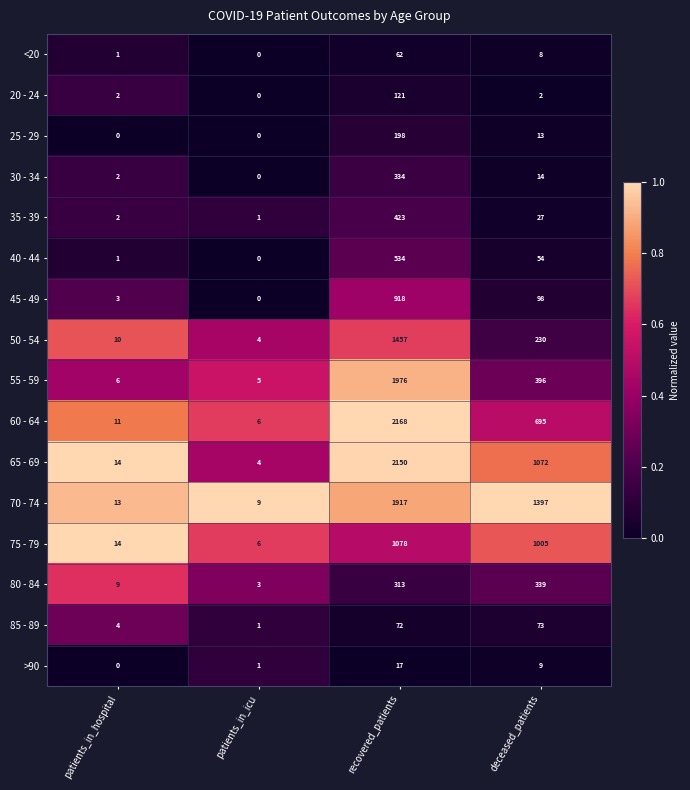

Is it true that 25 - 29 equals -70 at patients_in_hospital?

False